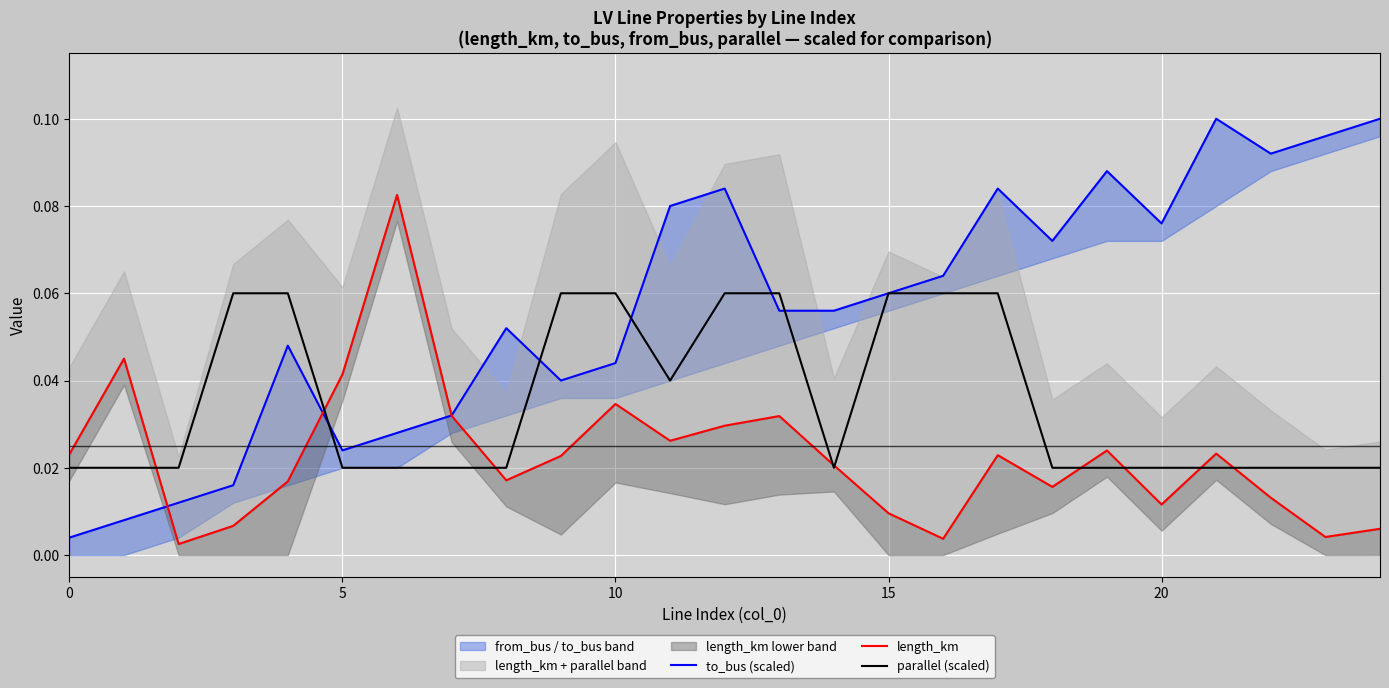

At 22, list the series in order from smallest to largest.

length_km, parallel (scaled), to_bus (scaled)